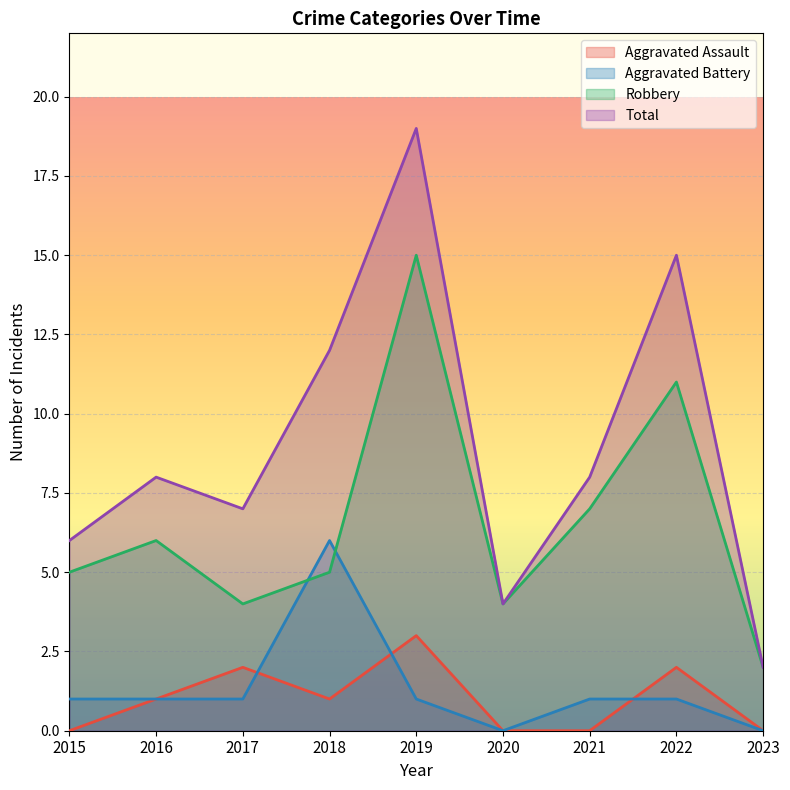

True or false: Total and Robbery cross at least once.

False